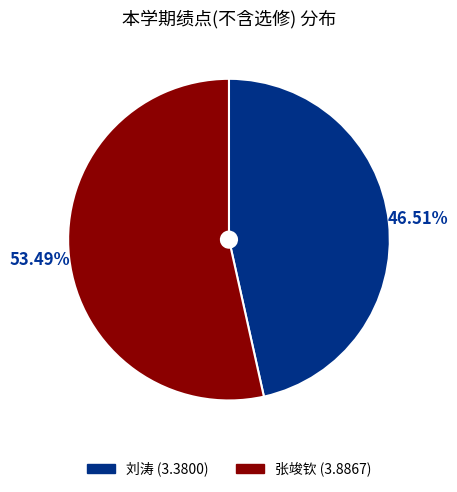

The 刘涛 slice represents 47% of the pie. True or false?

True